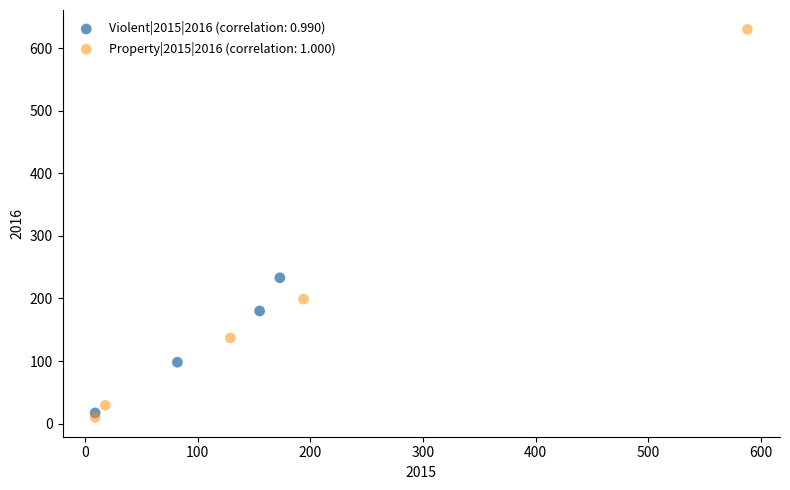

Which series contains the lowest Y value?

Property|2015|2016 (correlation: 1.000)